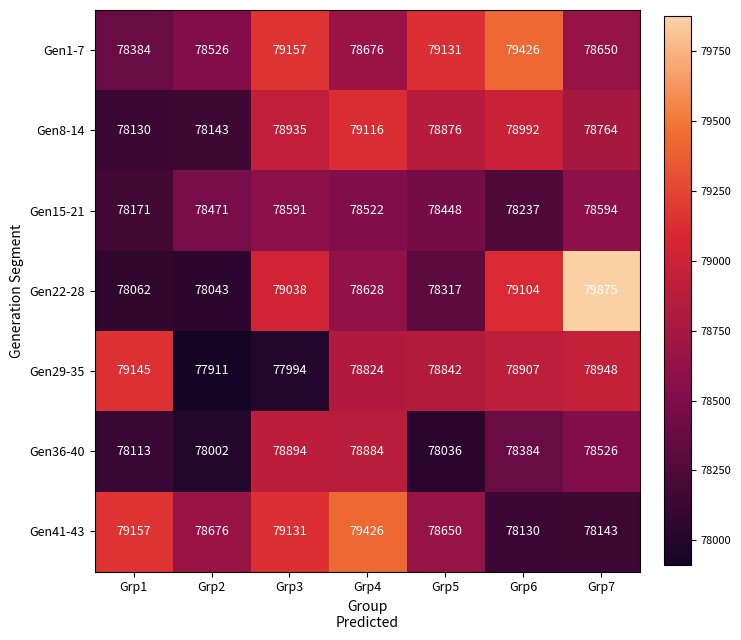

What is the difference between the maximum and minimum values in the Gen8-14 series?

986